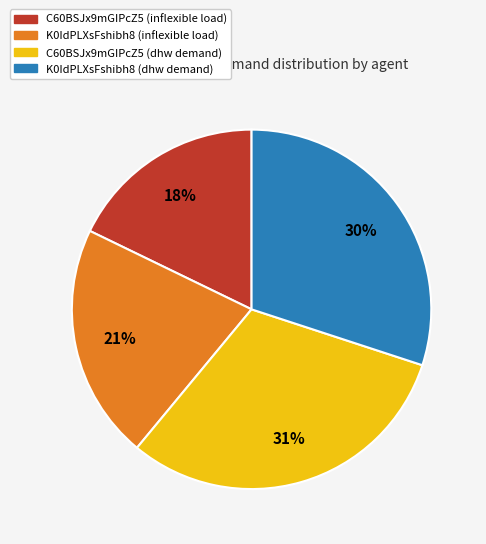

Is there a majority slice in this chart?

No